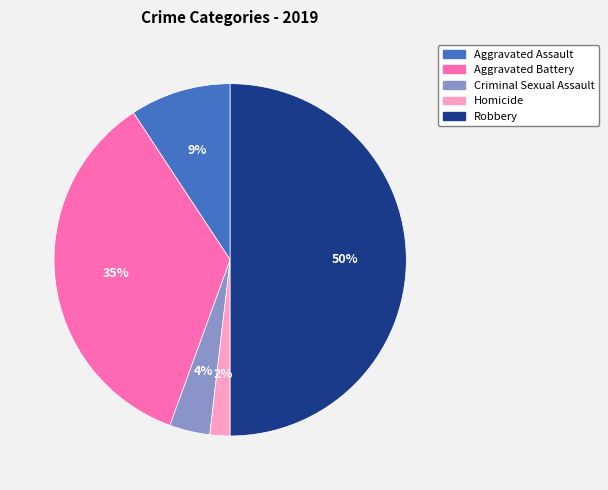

Count the number of slices in the pie.

5